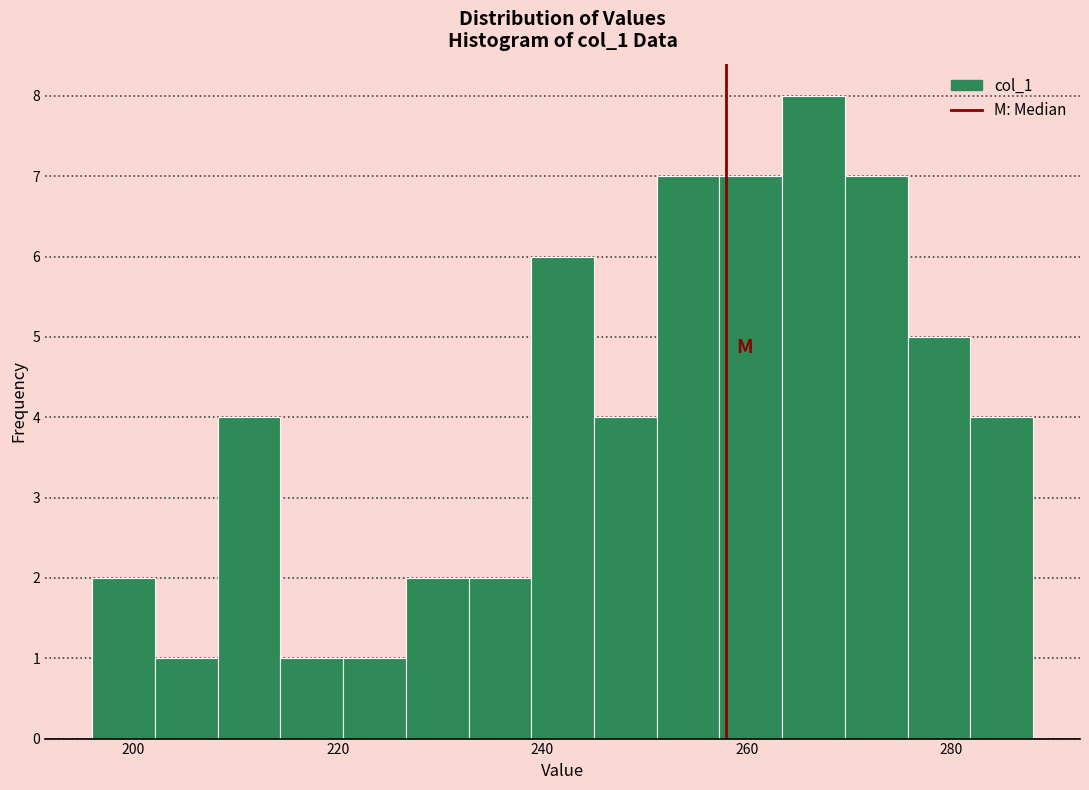

Read against the x-axis, roughly where is the centre of the tallest bar?

266